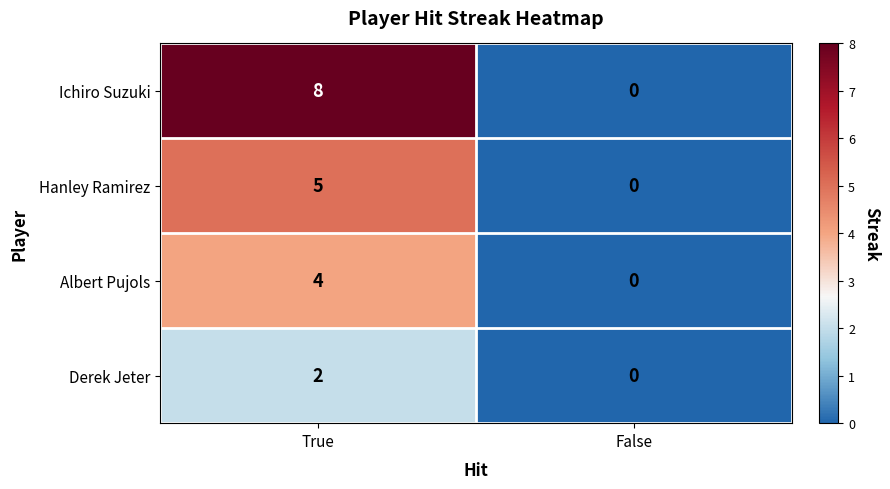

Reading left to right, extract all data points from this chart.

Ichiro Suzuki: True=8	False=0
Hanley Ramirez: True=5	False=0
Albert Pujols: True=4	False=0
Derek Jeter: True=2	False=0